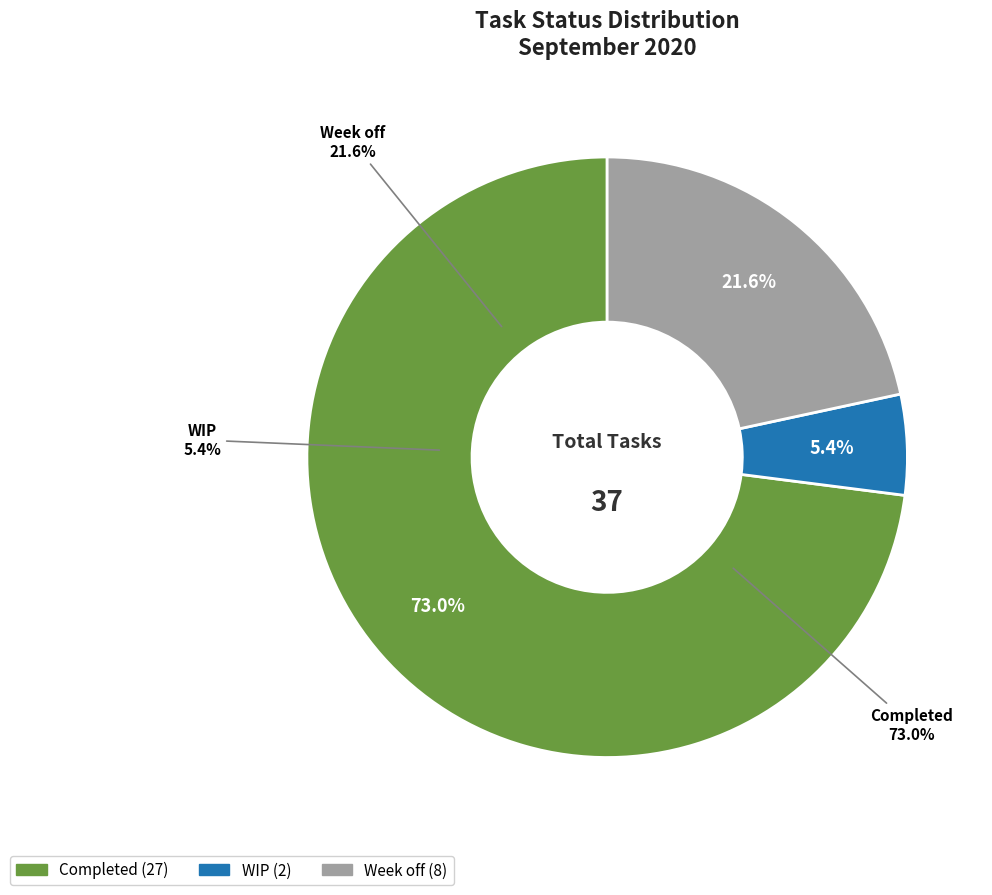

What percentage is the Completed slice, to the nearest percent?

73%